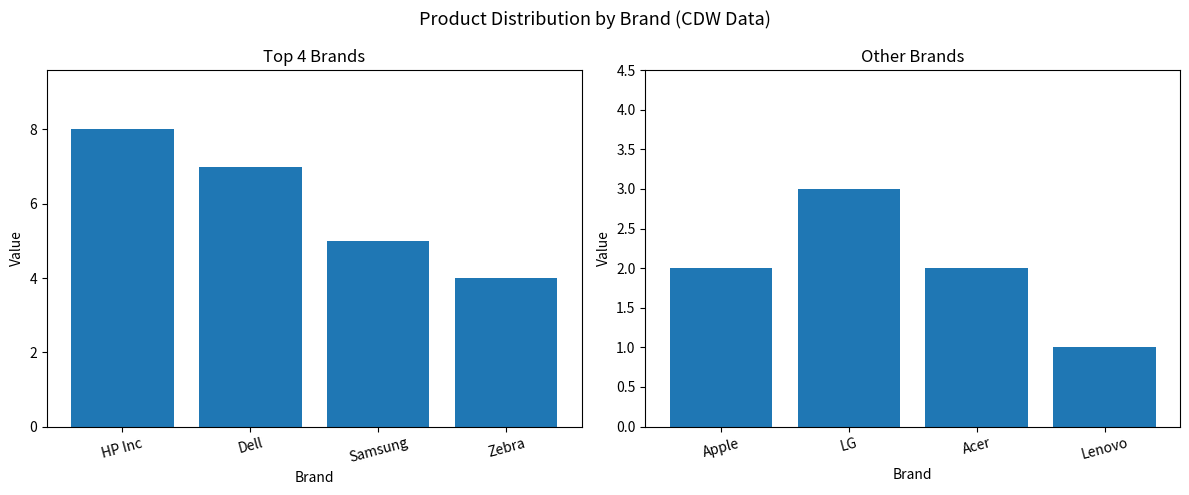

Which has a higher value, Samsung or HP Inc?

HP Inc